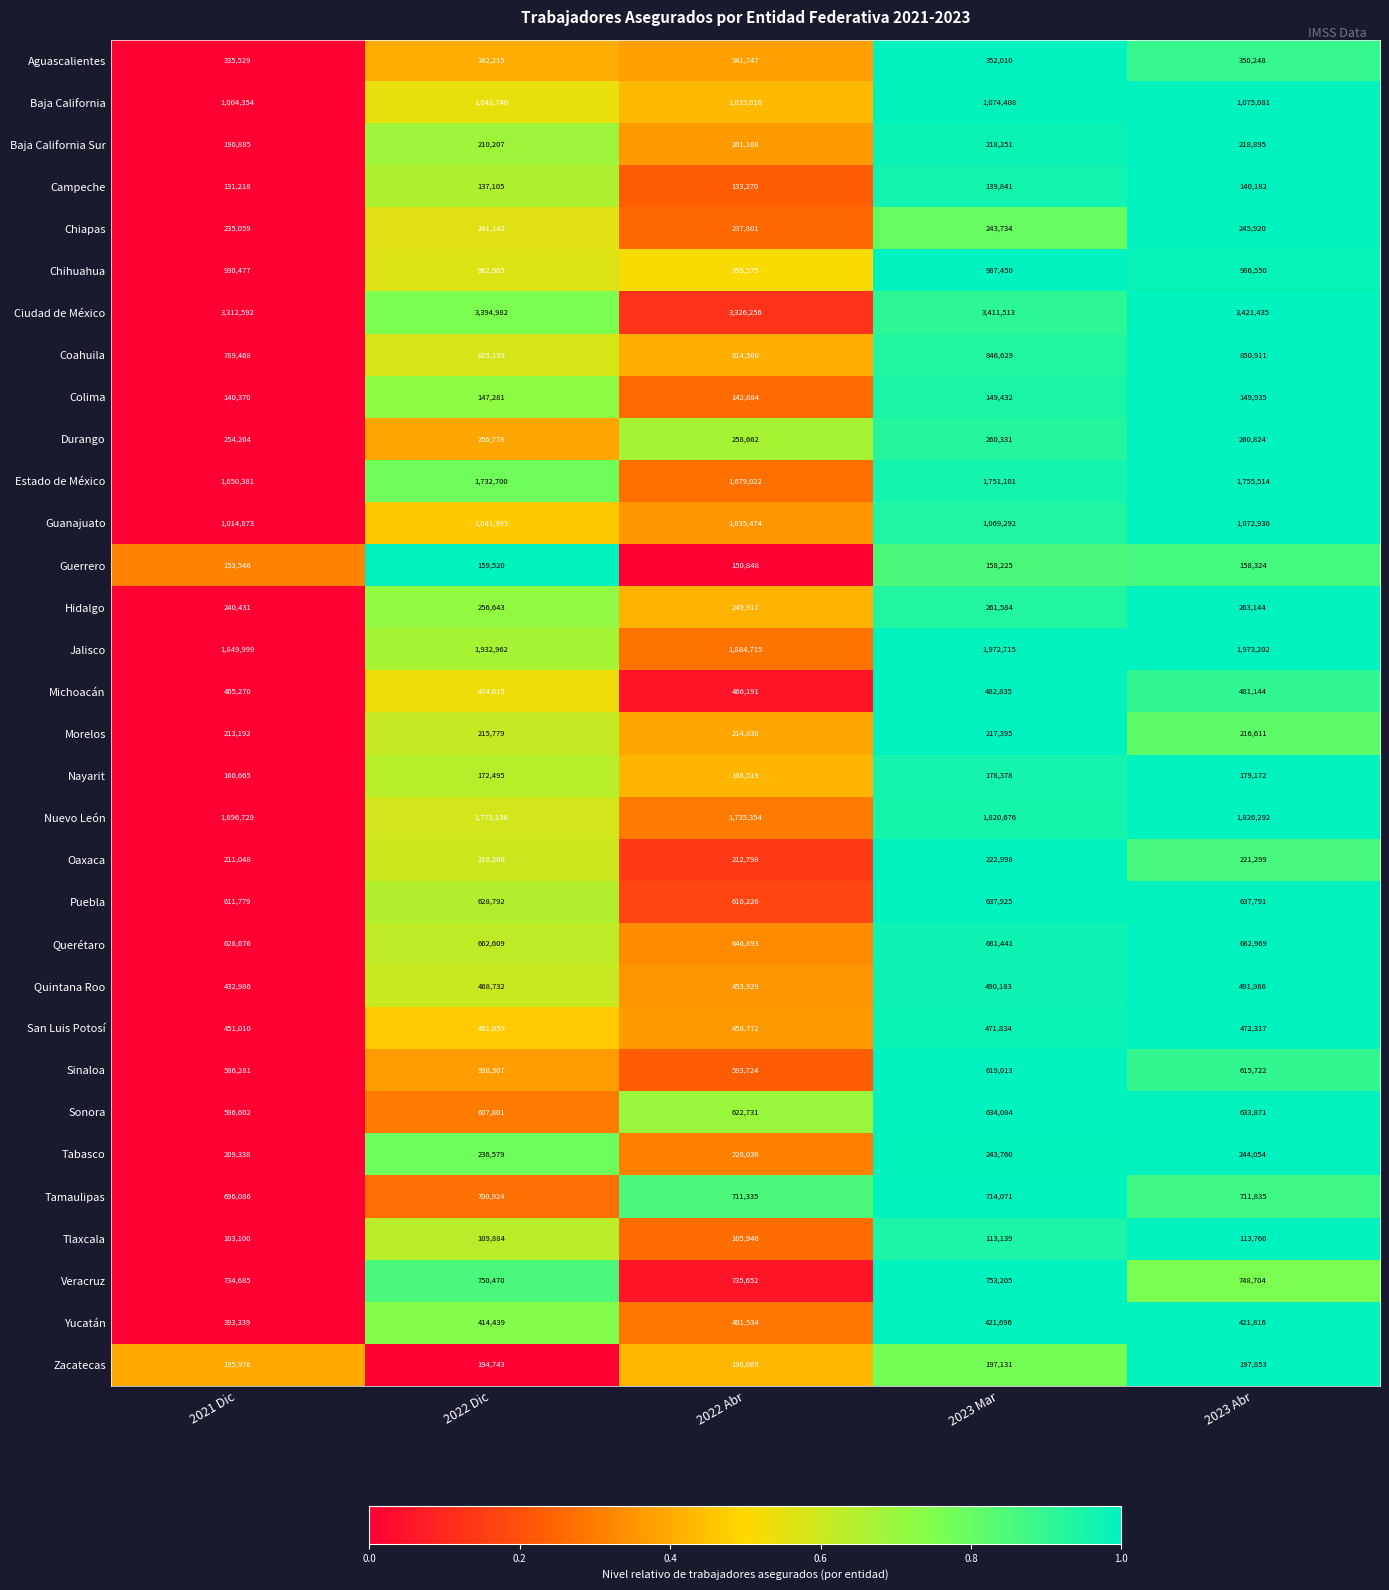

The Guanajuato series shows 679144 at 2022 Abr. True or false?

False